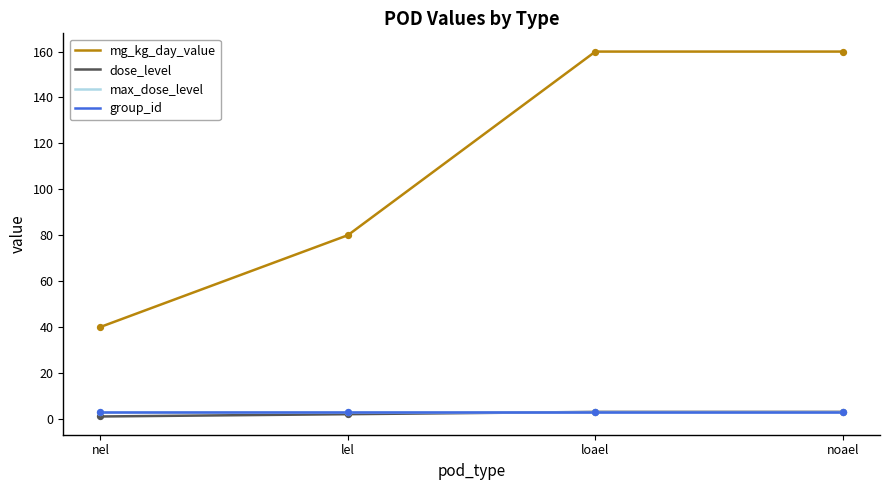

Does the chart have visible grid lines?

No